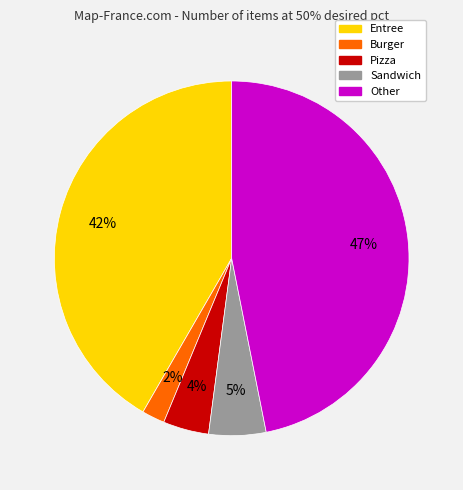

To the nearest percent, what is the combined percentage of Burger and Other?

49%